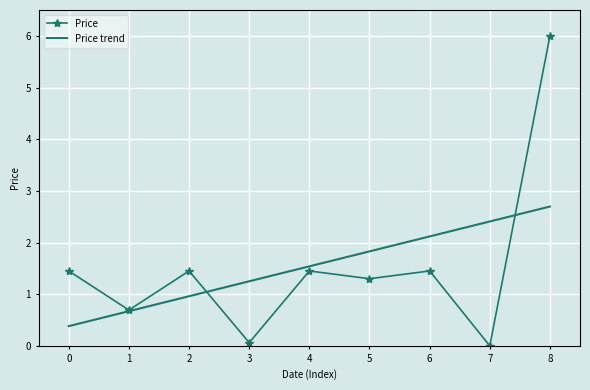

Read the Price trend value at 6.

2.1